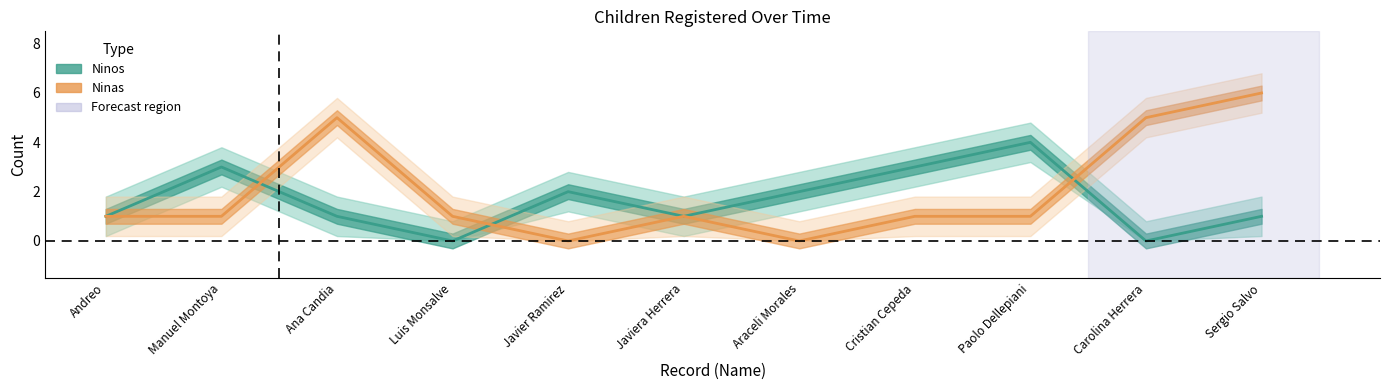

What is the sum of all Ninas values?

22